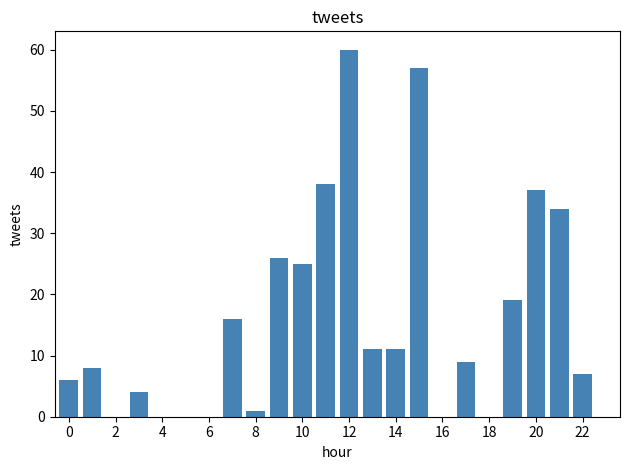

How many series are shown in this chart?

1